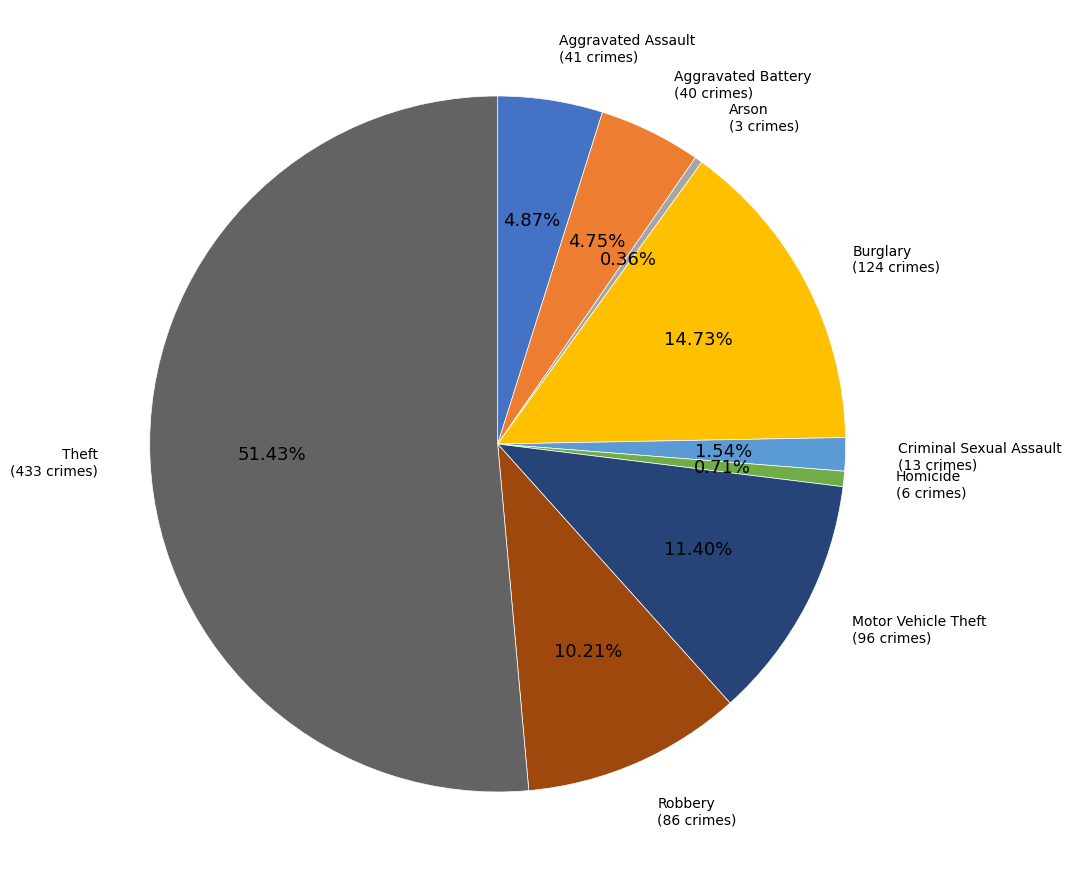

How many segments does this pie chart have?

9